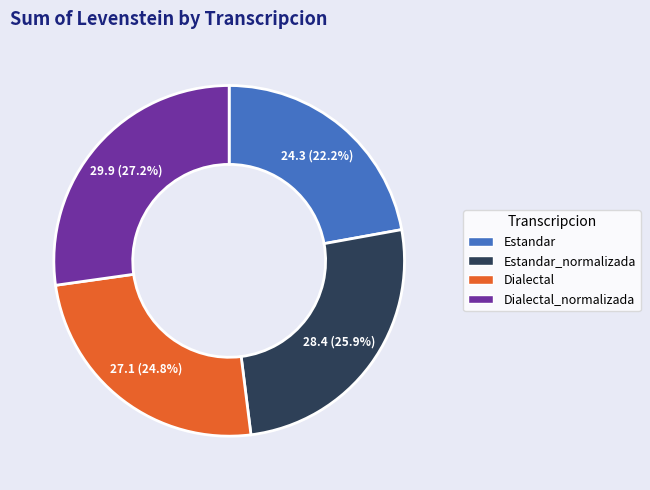

Is there a majority slice in this chart?

No